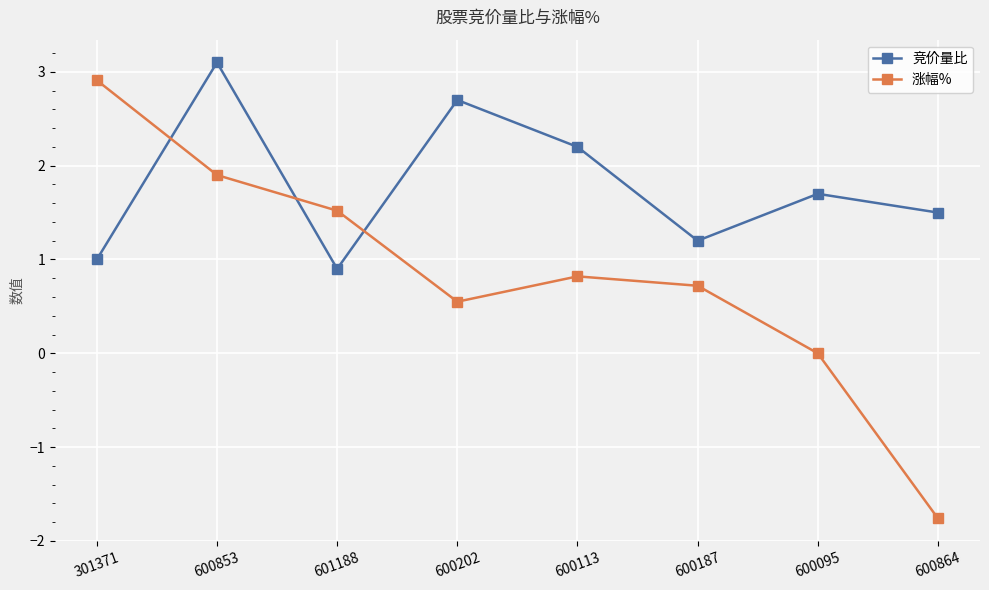

What is the greatest value displayed?

3.1